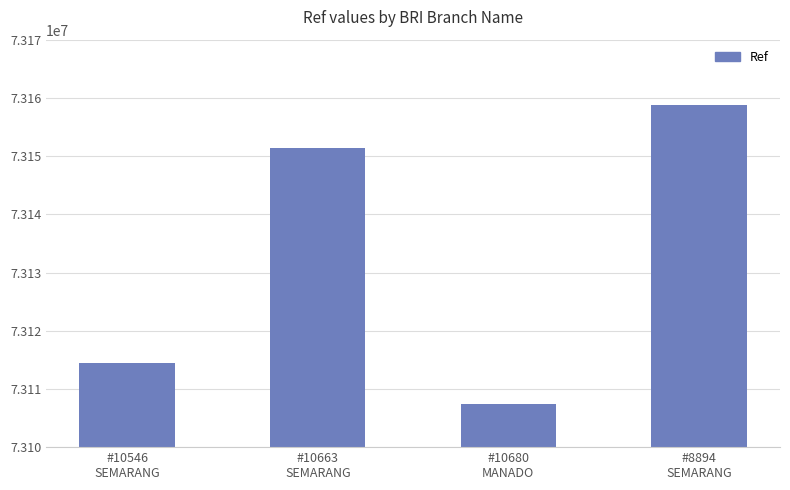

What is the difference between the maximum and second lowest values?

44296